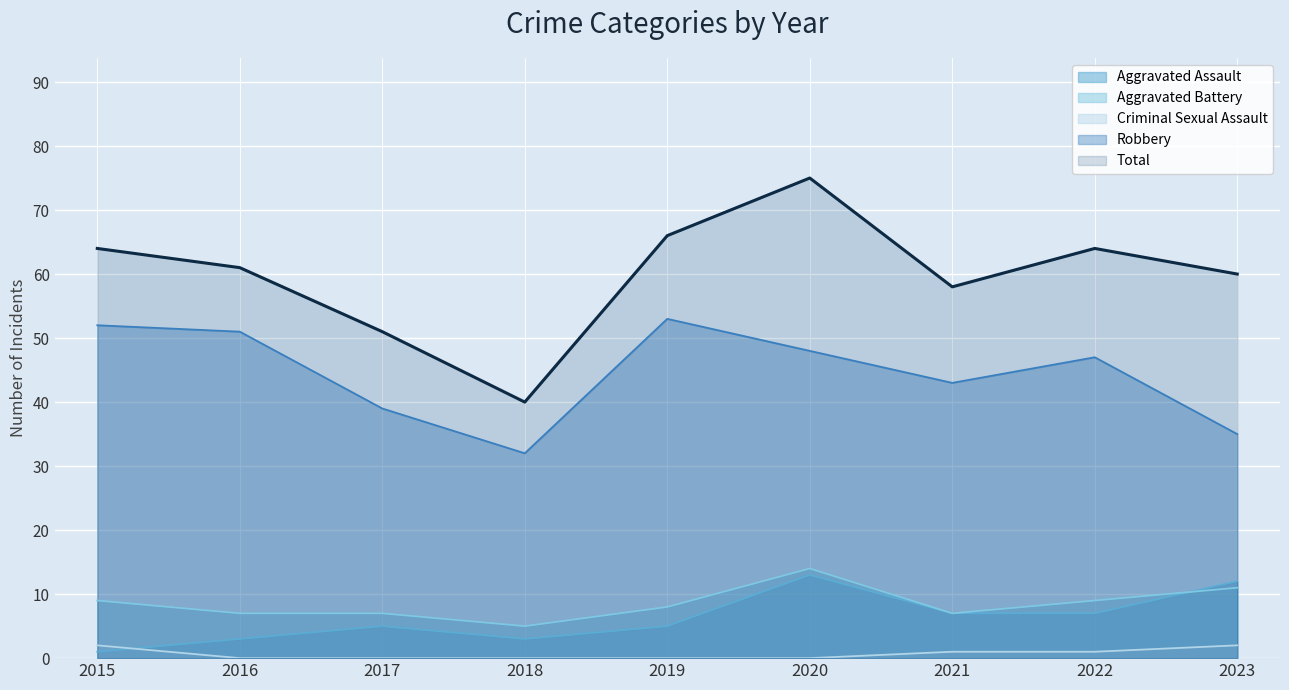

Where is the first local minimum for Total?

2018